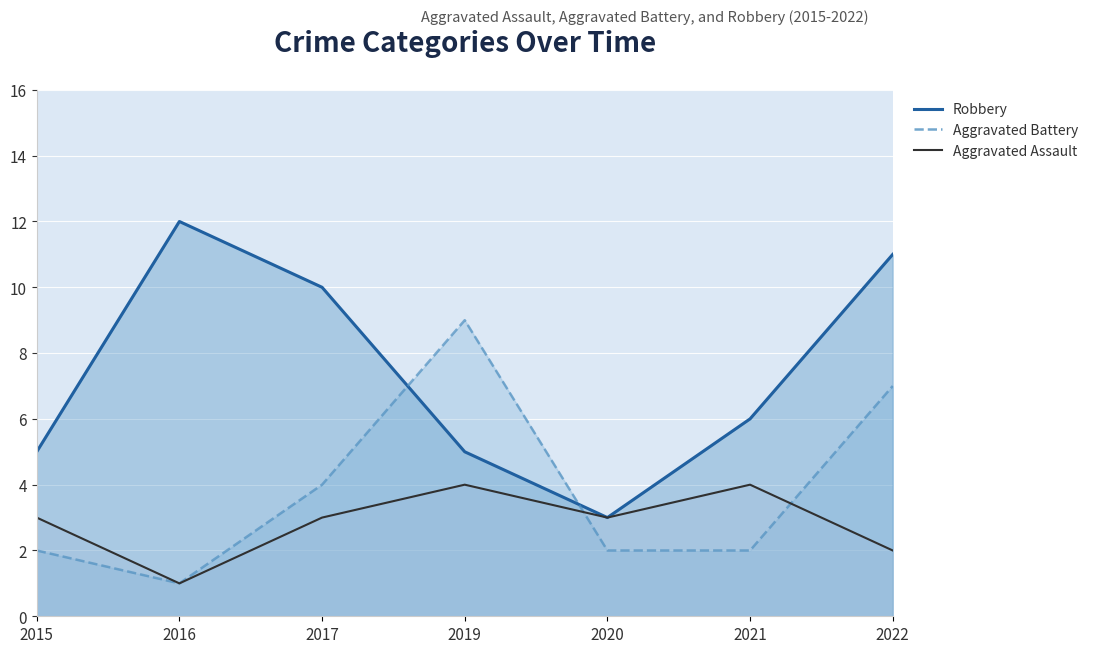

What is the lowest value of the Robbery series?

3